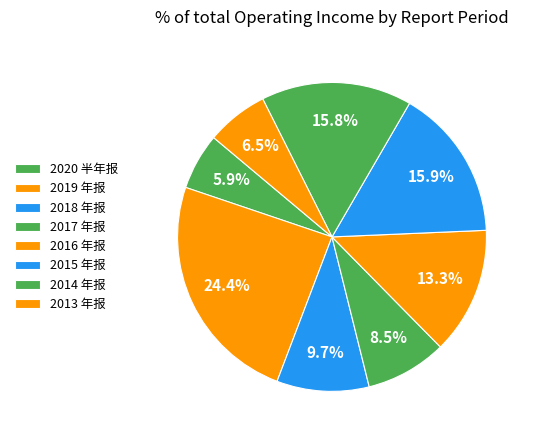

Count the number of slices in the pie.

8